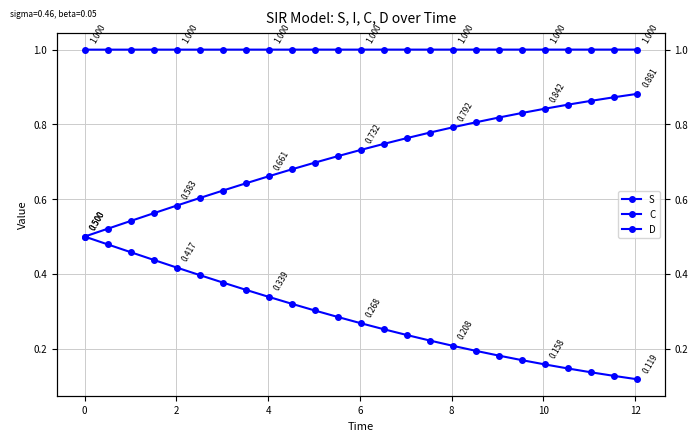

What is the lowest value of the C series?

0.1